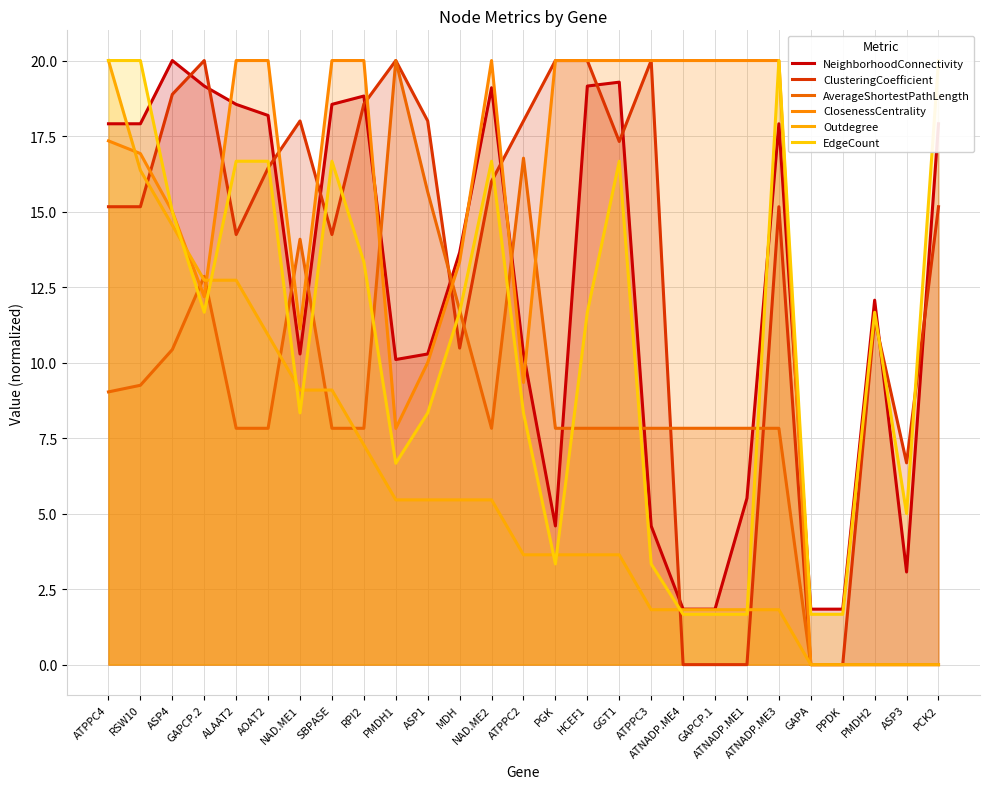

Where is AverageShortestPathLength nearest to the value 10?

ASP4